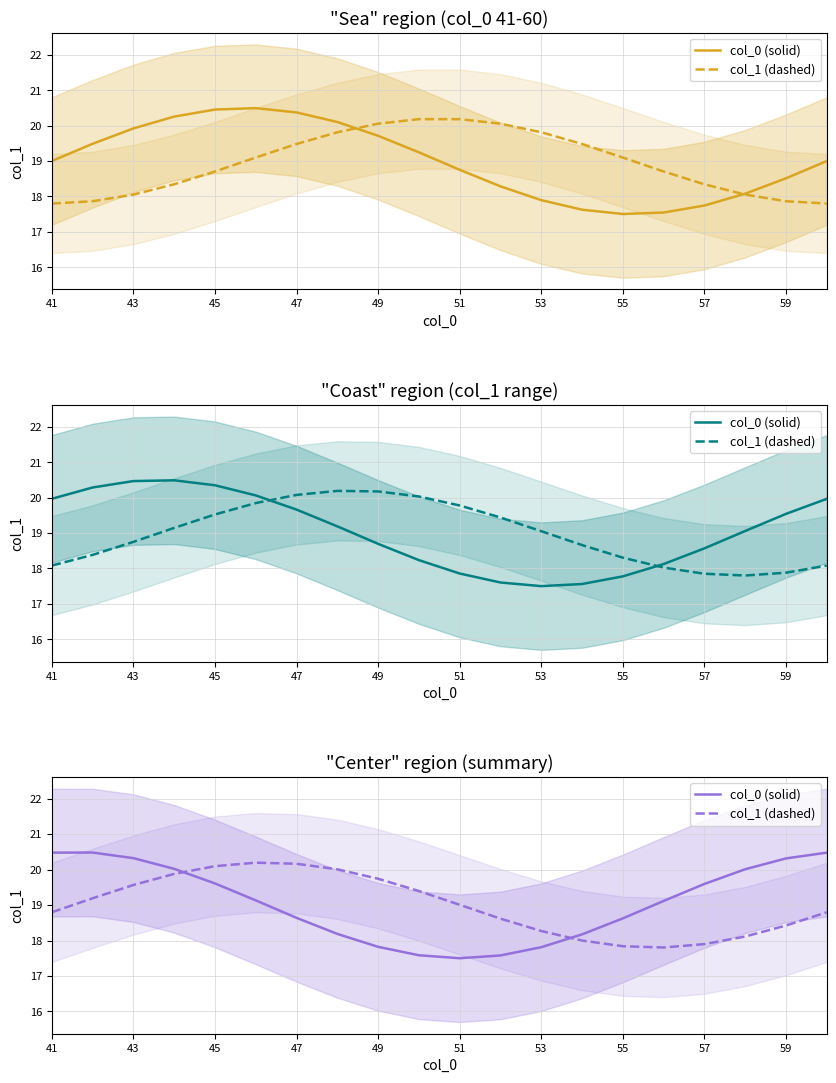

List the series in order of their peak value, highest first.

col_0 (solid), col_1 (dashed)